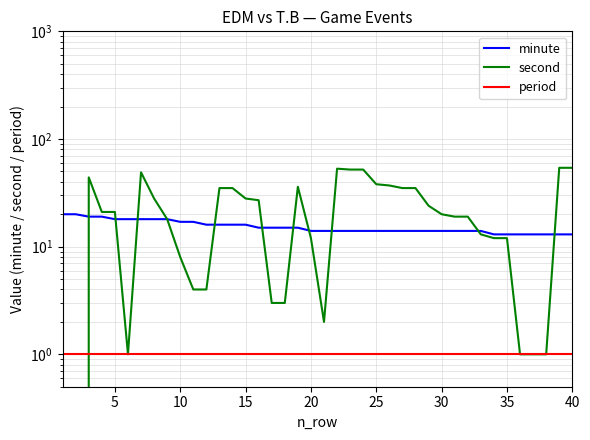

How many values in the minute series exceed 14?

19